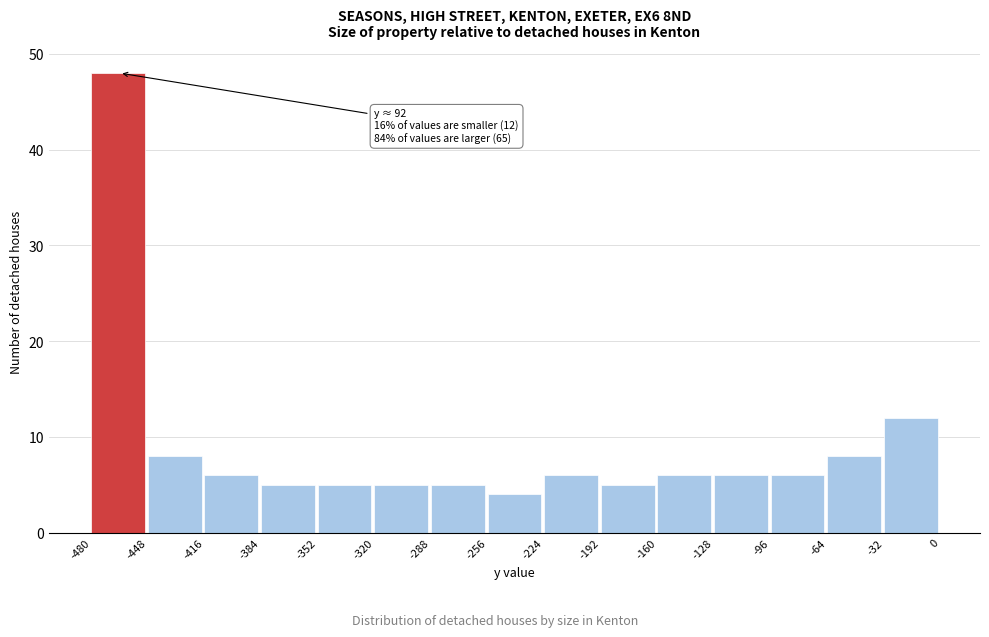

Which range on the x-axis has the tallest bar?

-480 to -448